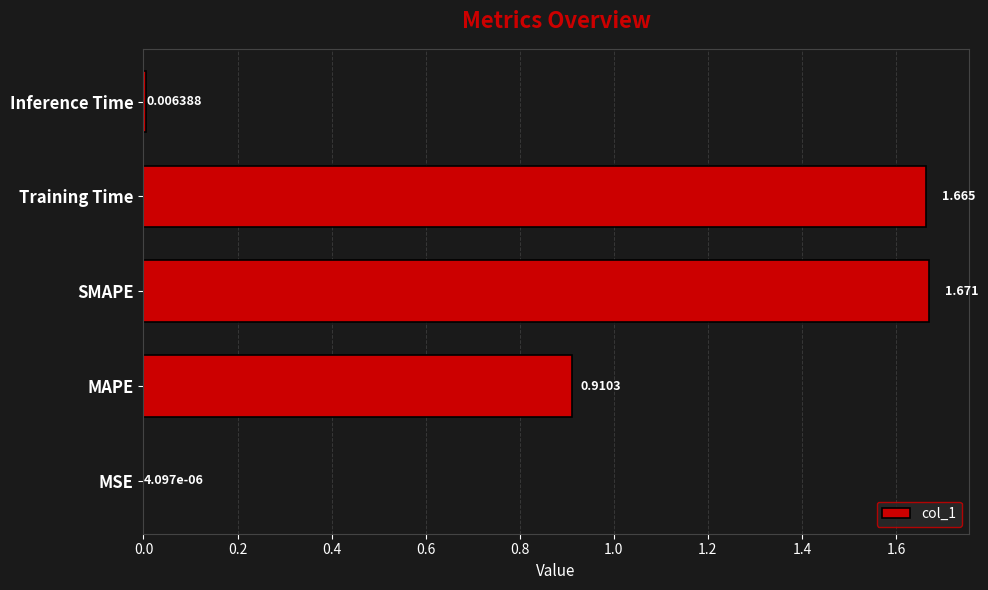

Which category has the highest value across all series?

SMAPE